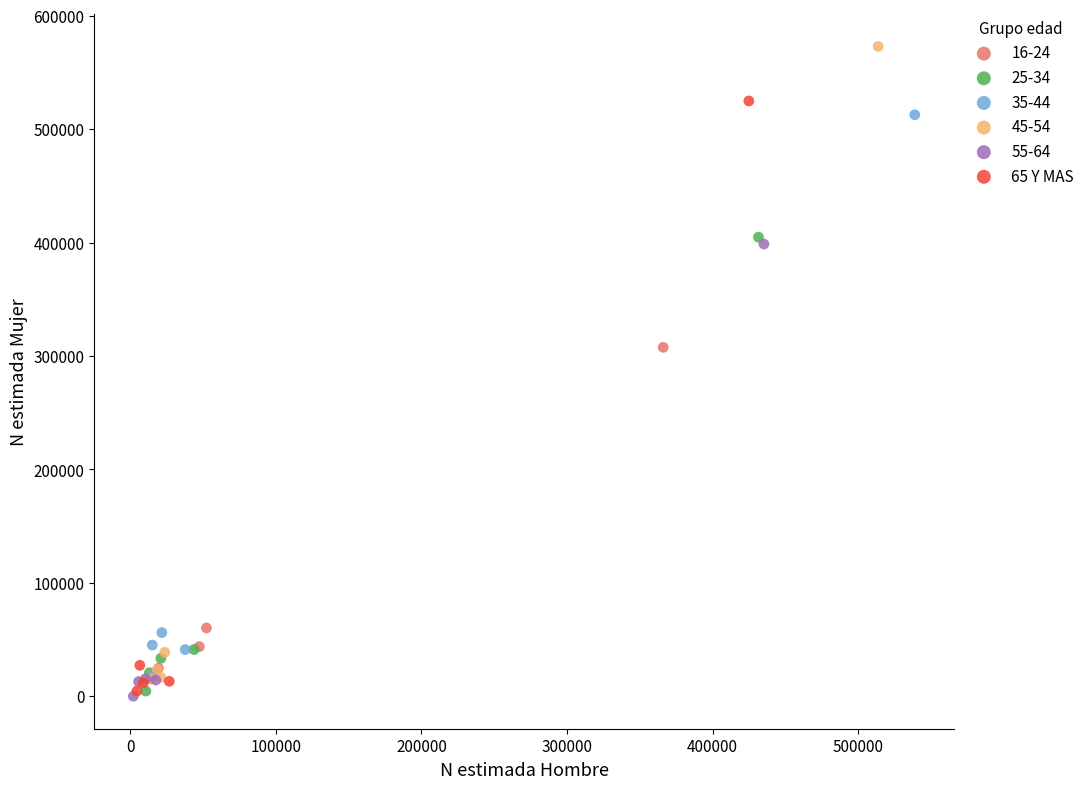

Which series reaches the maximum Y coordinate?

45-54